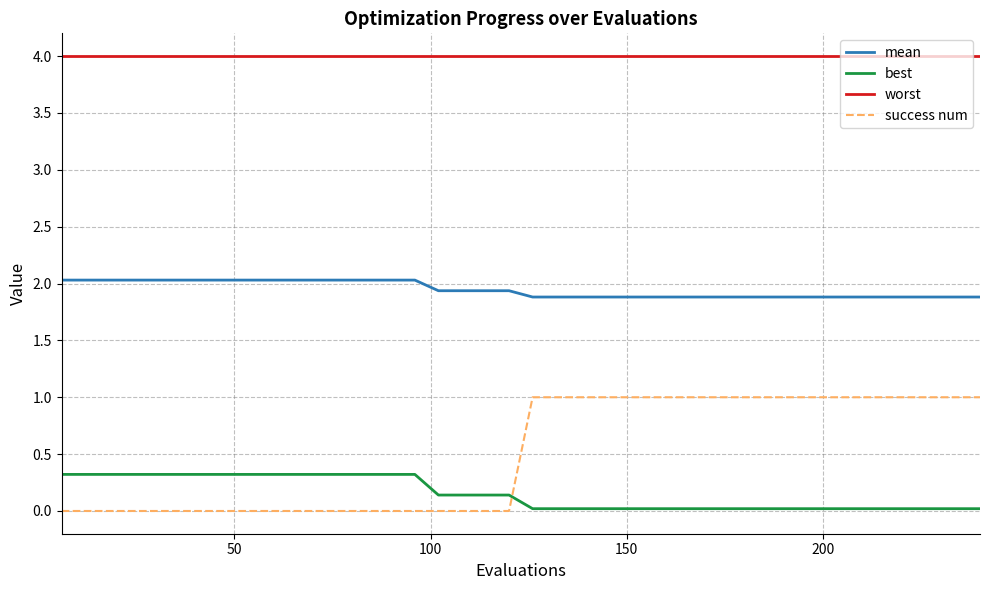

Rank the series by their maximum value, from highest to lowest.

worst, mean, success num, best